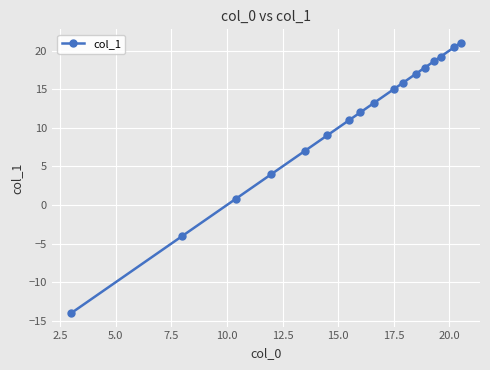

How many negative values are there?

2